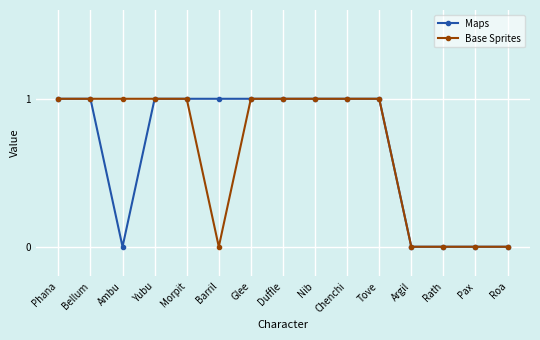

The value of Maps at Nib is 0. True or false?

False